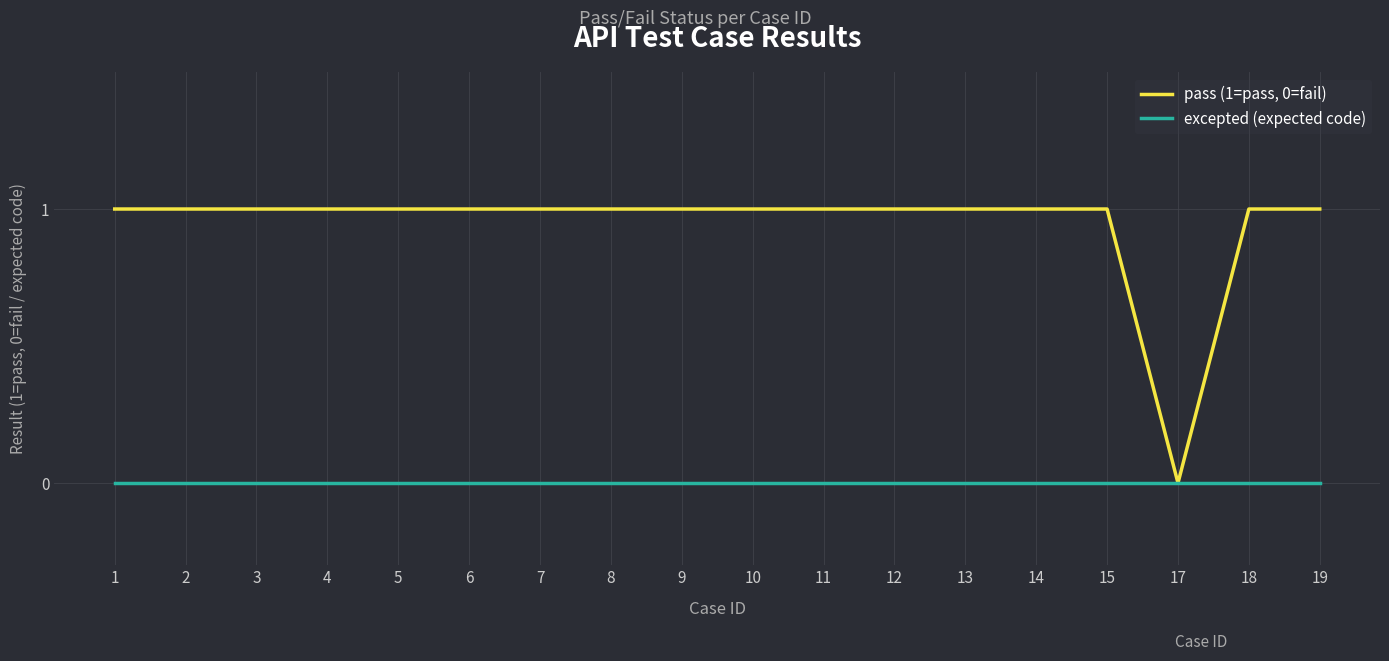

At 3, list the series in order from smallest to largest.

excepted (expected code), pass (1=pass, 0=fail)